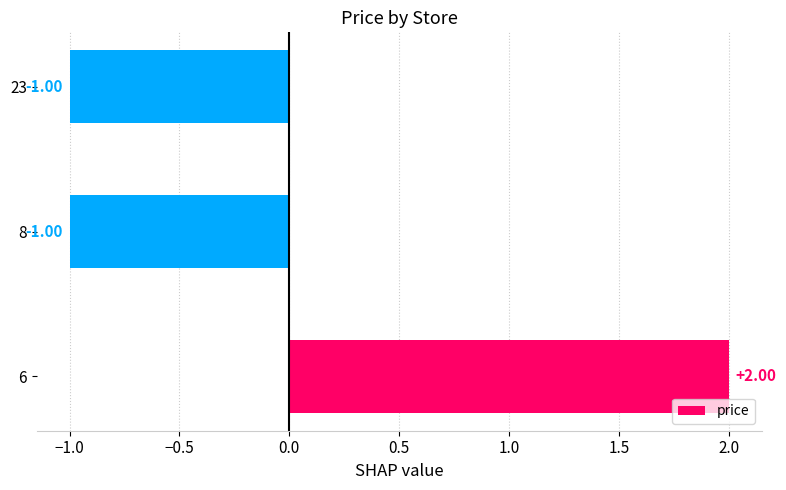

Between 23 and 6, which is larger?

6